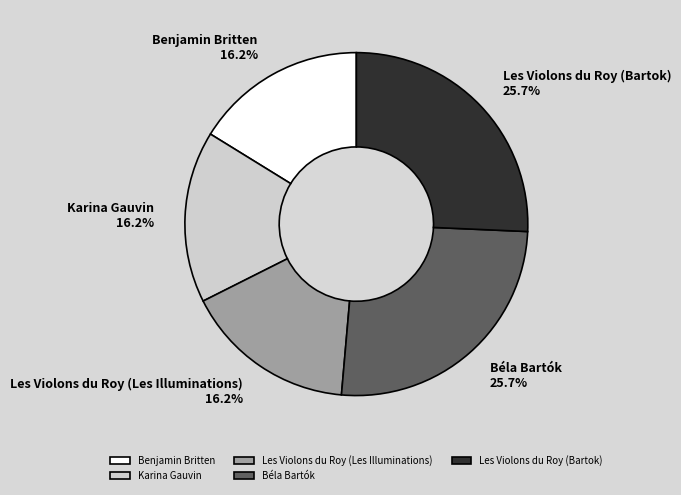

Does Benjamin Britten represent more than half of the total?

No